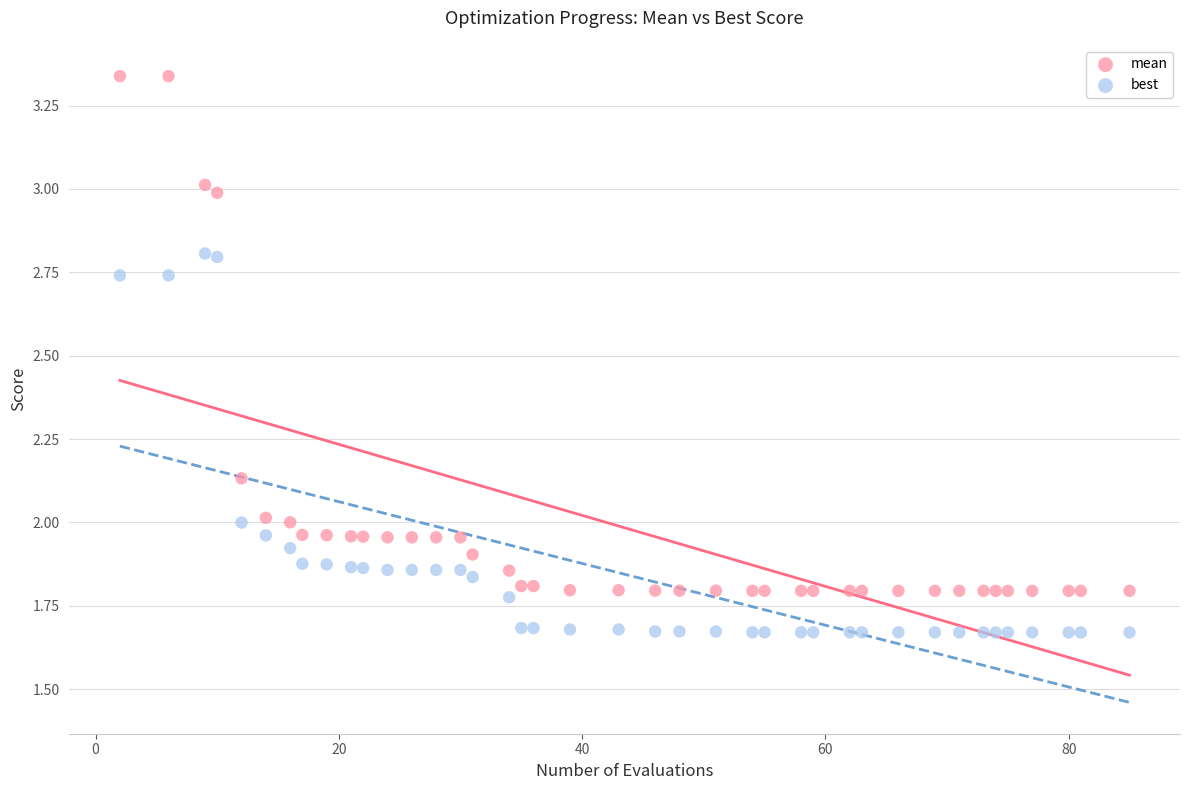

Across all data points, what is the range of X values (max minus min)?

83.0